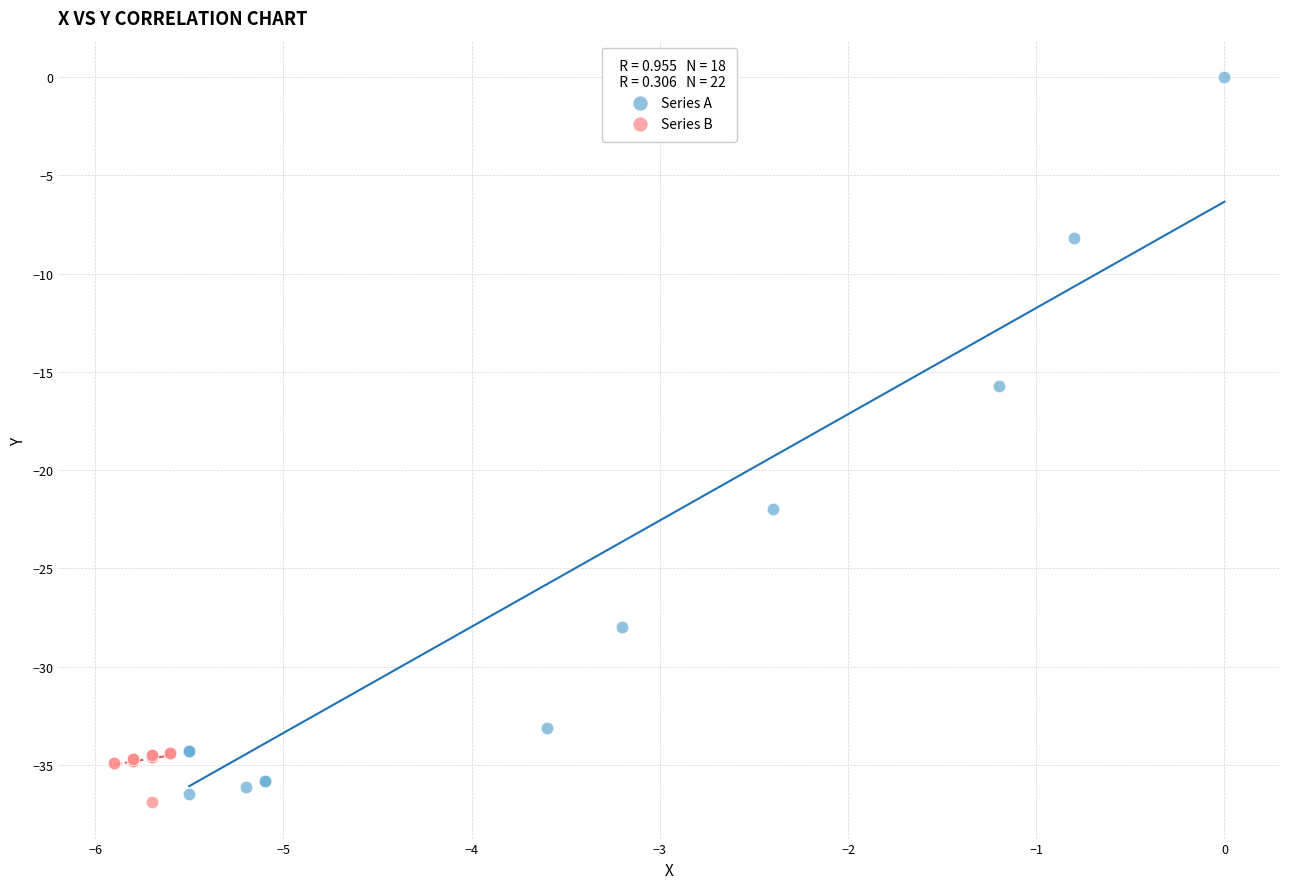

What are all the series names shown in the legend?

Series A, Series B